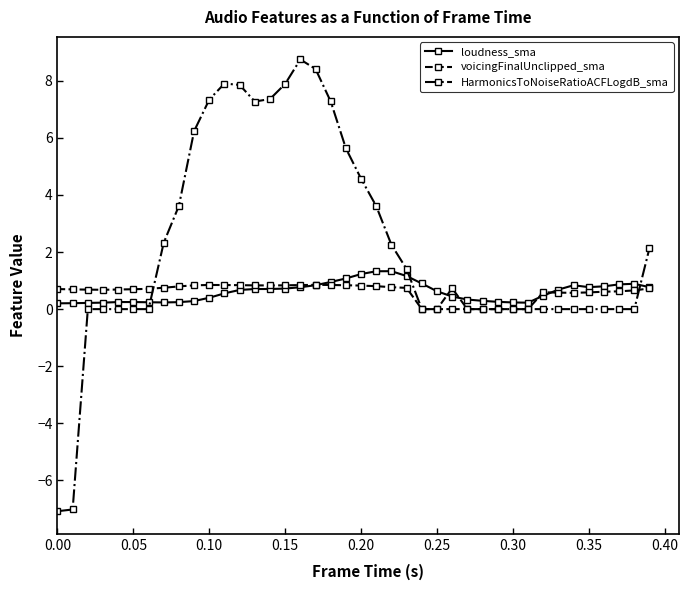

Which series ends up on top after the final intersection of HarmonicsToNoiseRatioACFLogdB_sma and voicingFinalUnclipped_sma?

HarmonicsToNoiseRatioACFLogdB_sma